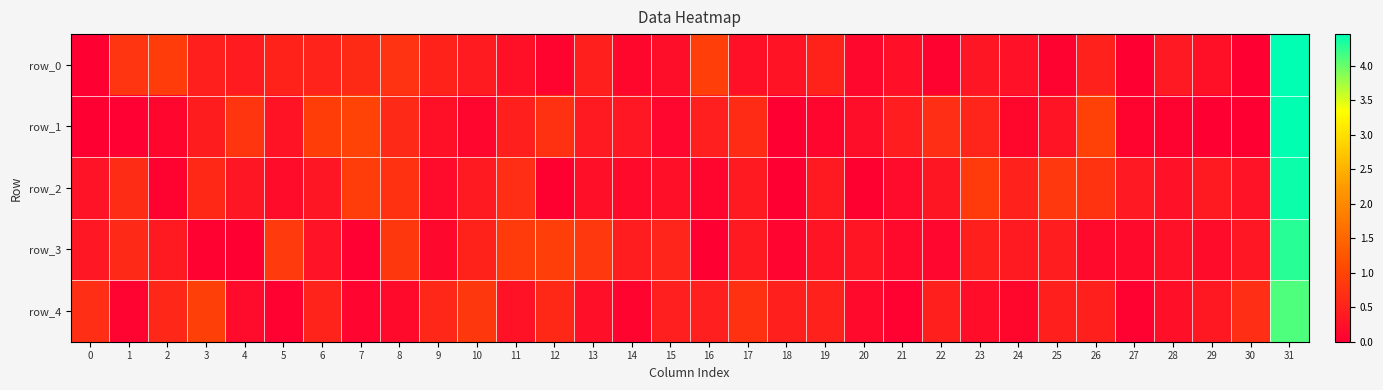

Which category has the highest value in the row_3 series?

31